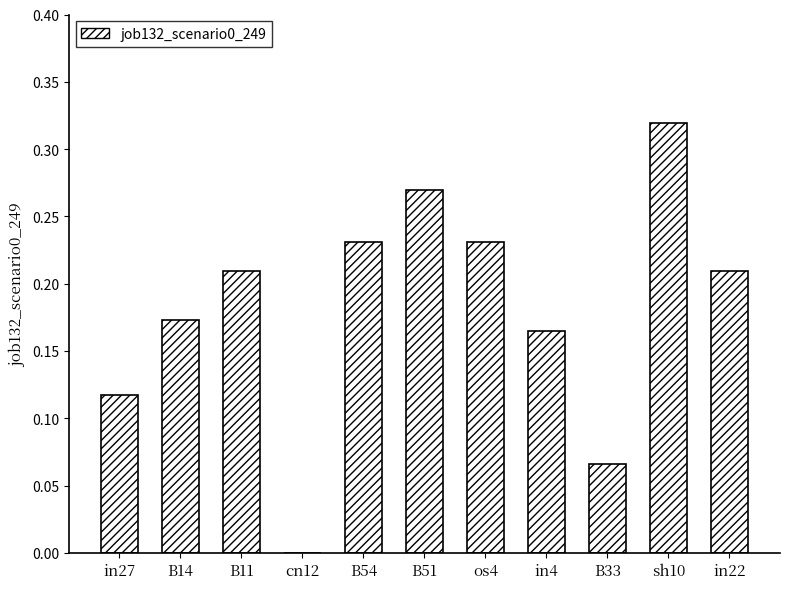

How many categories are shown in the chart?

11